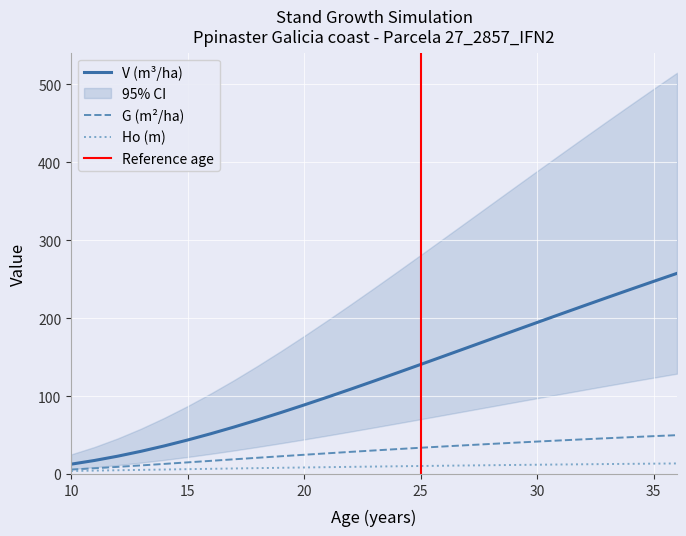

True or false: Ho (m) and G (m2/ha) intersect in this chart.

False